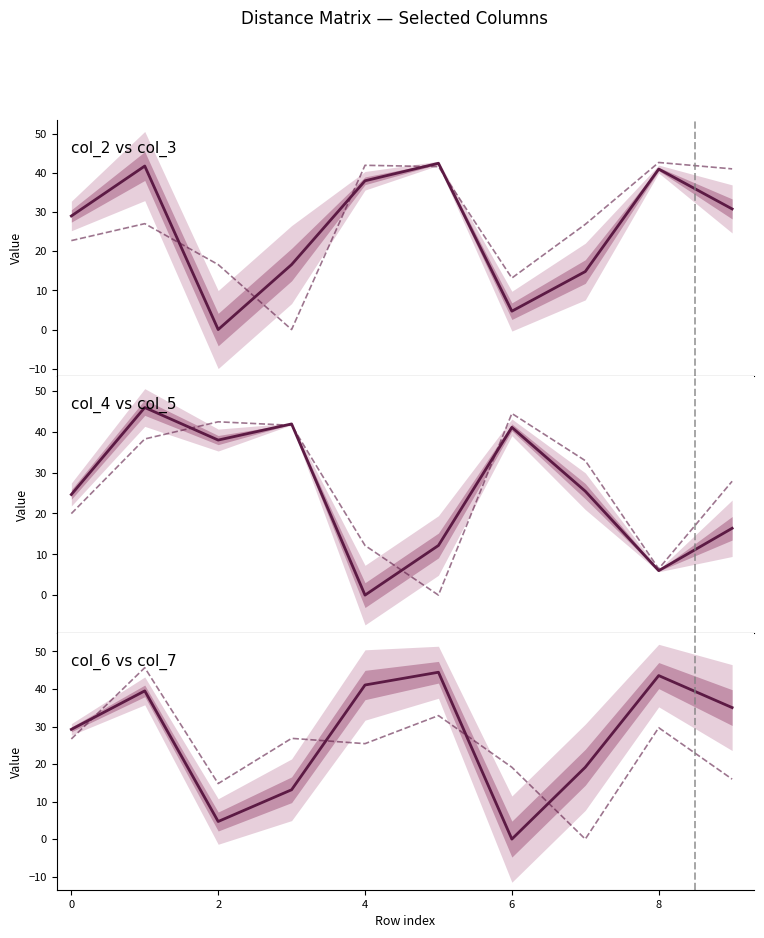

Which series has the largest total across all categories?

col_3